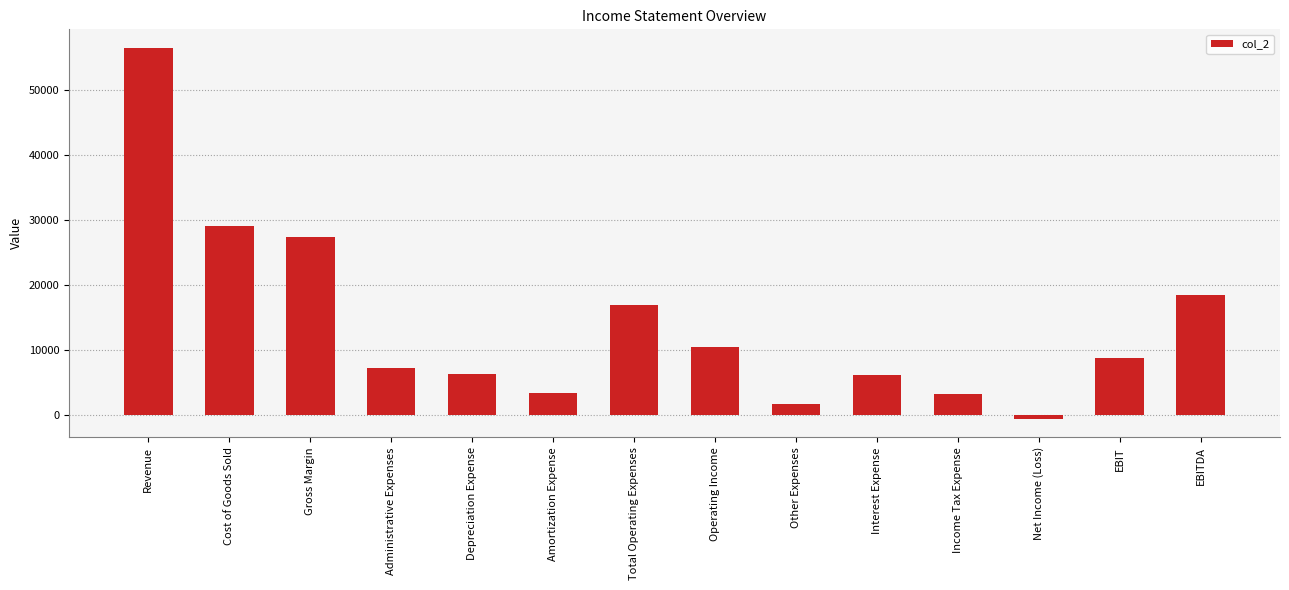

The value at Cost of Goods Sold is 29147. True or false?

True